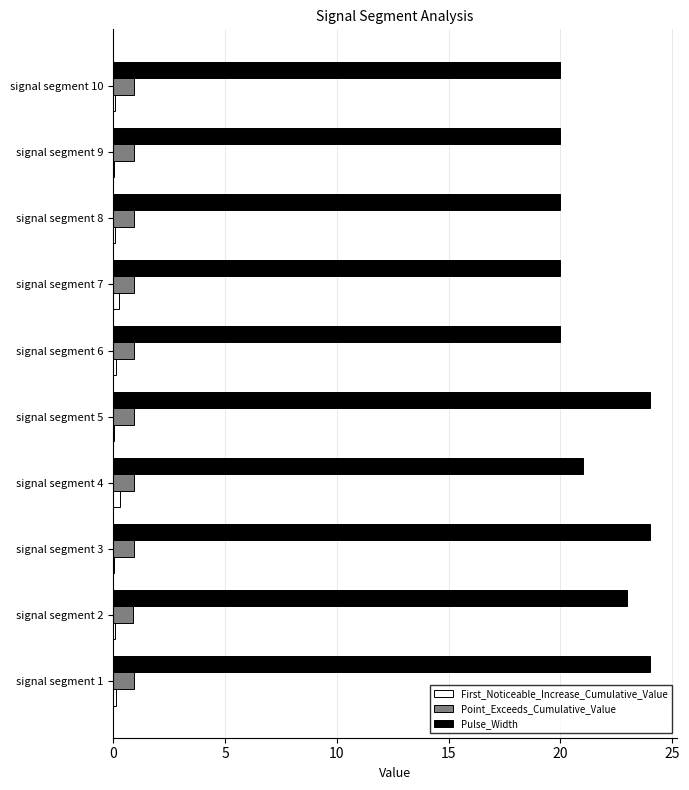

Which series changed the most between signal segment 3 and signal segment 10?

Pulse_Width